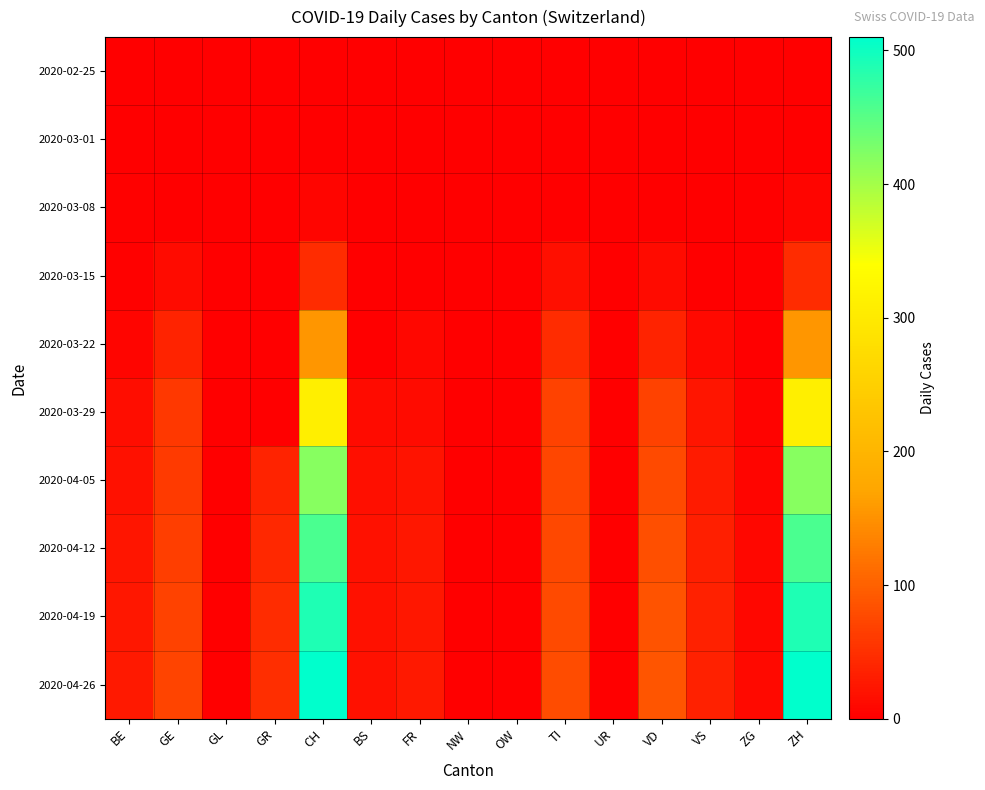

Reading left to right, extract all data points from this chart.

2020-02-25: BE=0	GE=0	GL=0	GR=0	CH=0	BS=0	FR=0	NW=0	OW=0	TI=0	UR=0	VD=0	VS=0	ZG=0	ZH=0
2020-03-01: BE=0	GE=0	GL=0	GR=0	CH=0	BS=0	FR=0	NW=0	OW=0	TI=0	UR=0	VD=0	VS=0	ZG=0	ZH=0
2020-03-08: BE=2	GE=0	GL=0	GR=0	CH=6	BS=0	FR=0	NW=0	OW=0	TI=0	UR=0	VD=0	VS=0	ZG=0	ZH=6
2020-03-15: BE=2	GE=12	GL=0	GR=0	CH=46	BS=0	FR=0	NW=0	OW=0	TI=16	UR=0	VD=13	VS=1	ZG=0	ZH=46
2020-03-22: BE=7	GE=36	GL=0	GR=0	CH=155	BS=0	FR=8	NW=0	OW=0	TI=46	UR=0	VD=36	VS=11	ZG=0	ZH=155
2020-03-29: BE=15	GE=59	GL=0	GR=0	CH=309	BS=12	FR=13	NW=0	OW=0	TI=69	UR=0	VD=69	VS=22	ZG=5	ZH=309
2020-04-05: BE=19	GE=61	GL=0	GR=36	CH=420	BS=16	FR=21	NW=0	OW=0	TI=72	UR=0	VD=77	VS=29	ZG=7	ZH=420
2020-04-12: BE=22	GE=65	GL=0	GR=42	CH=460	BS=18	FR=24	NW=0	OW=1	TI=75	UR=0	VD=83	VS=32	ZG=8	ZH=460
2020-04-19: BE=24	GE=68	GL=0	GR=46	CH=490	BS=19	FR=25	NW=0	OW=1	TI=77	UR=0	VD=86	VS=34	ZG=9	ZH=490
2020-04-26: BE=26	GE=70	GL=0	GR=49	CH=510	BS=19	FR=26	NW=0	OW=1	TI=78	UR=0	VD=88	VS=35	ZG=10	ZH=510